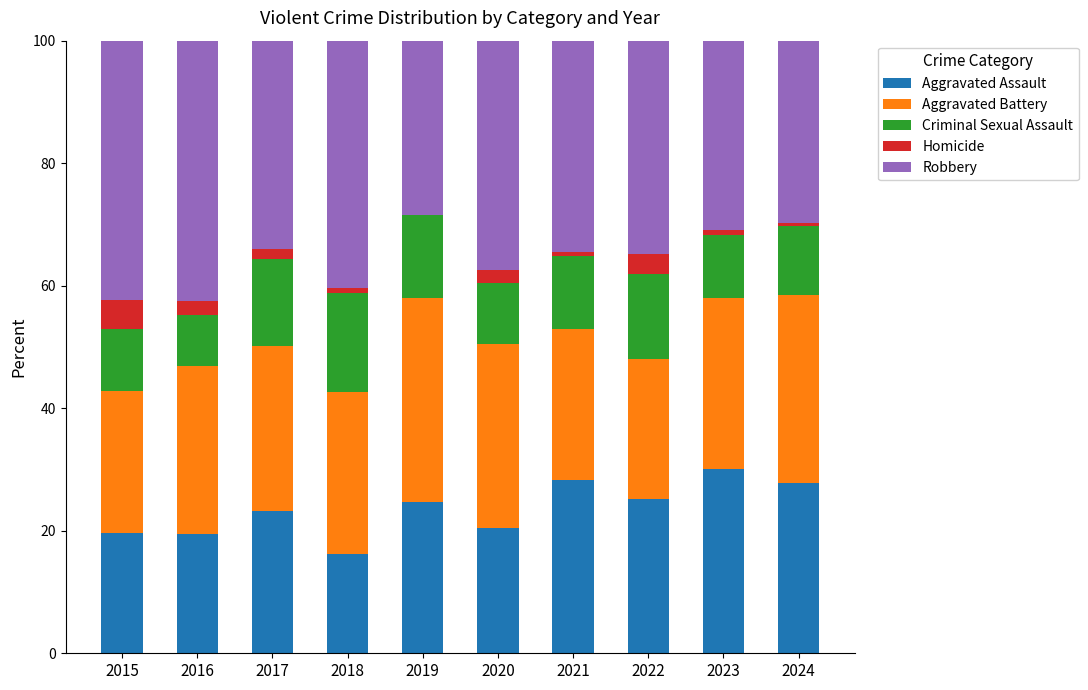

True or false: Aggravated Assault has a value of 28.3 at 2021.

True